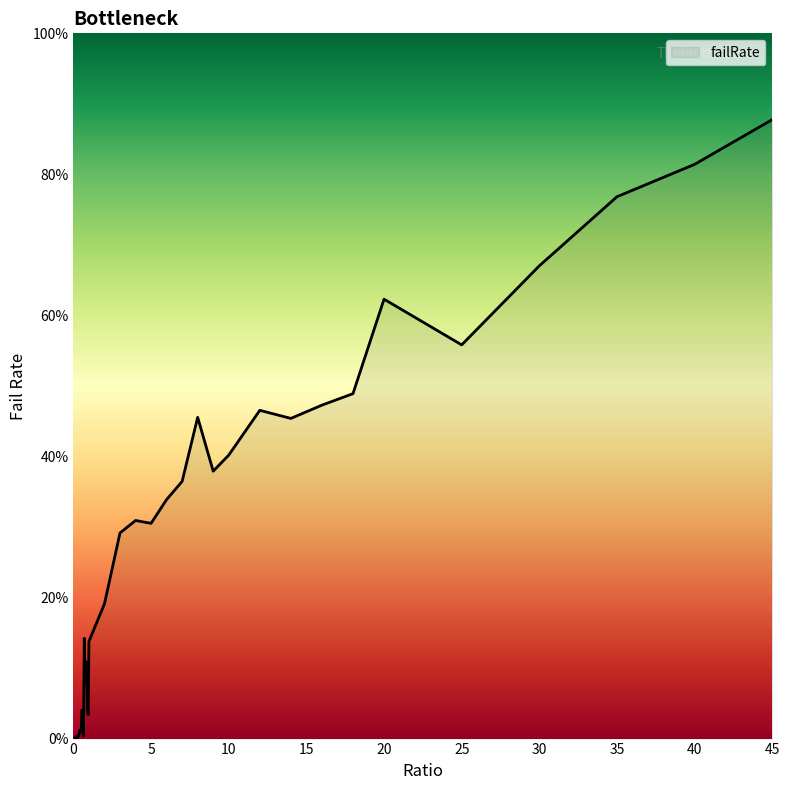

What is the maximum value shown in the chart?

0.9